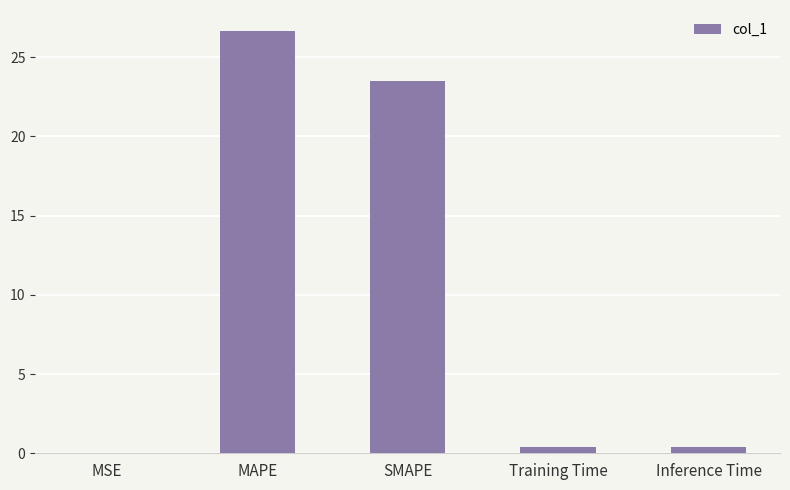

What value does the data have at MAPE?

26.6